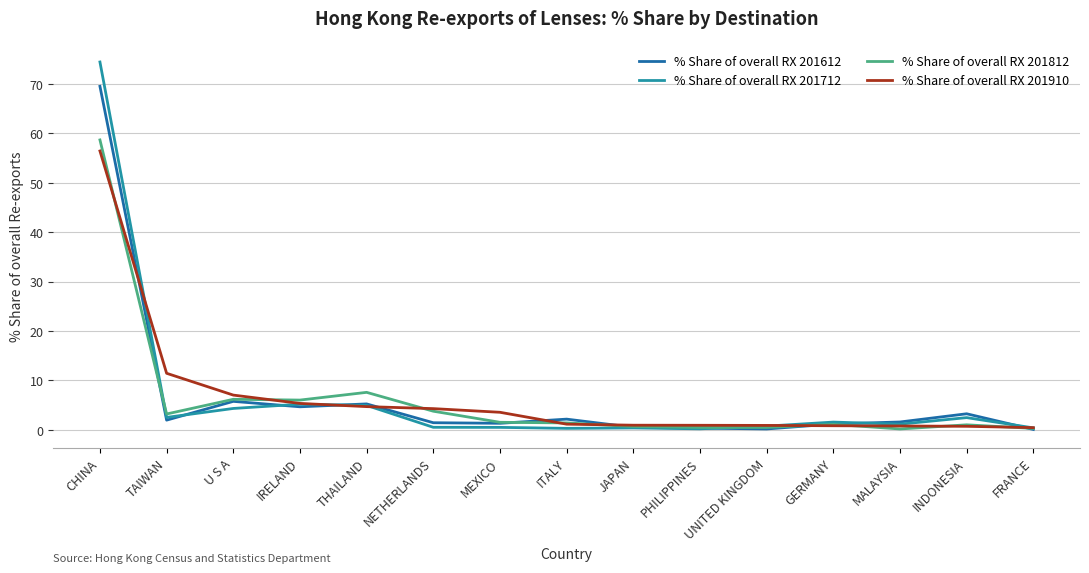

What are all the series names shown in the legend?

% Share of overall RX 201612, % Share of overall RX 201712, % Share of overall RX 201812, % Share of overall RX 201910